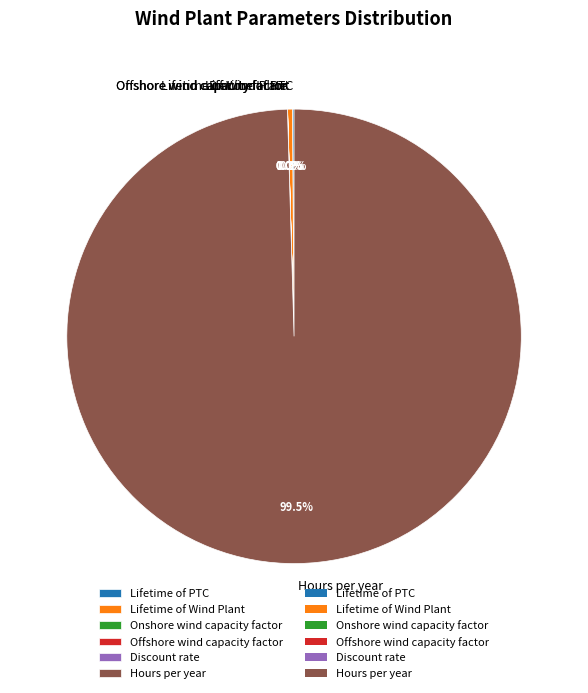

Does Hours per year represent more than half of the total?

Yes